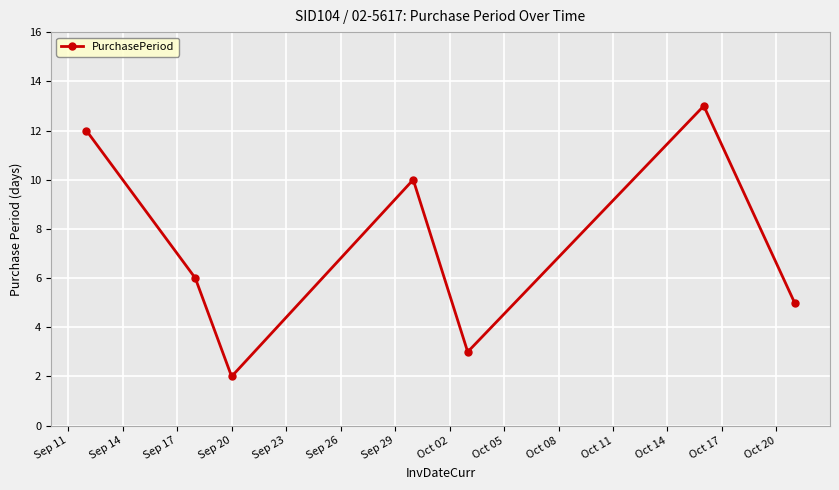

Reading right to left, what are all the values shown in this chart?

5	13	3	10	2	6	12